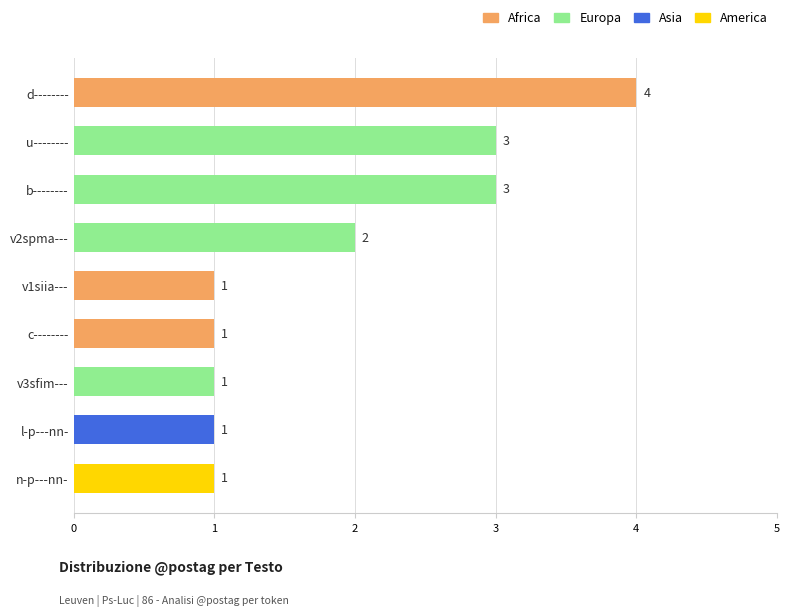

Reading top to bottom, list all the values displayed in this chart.

4	3	3	2	1	1	1	1	1